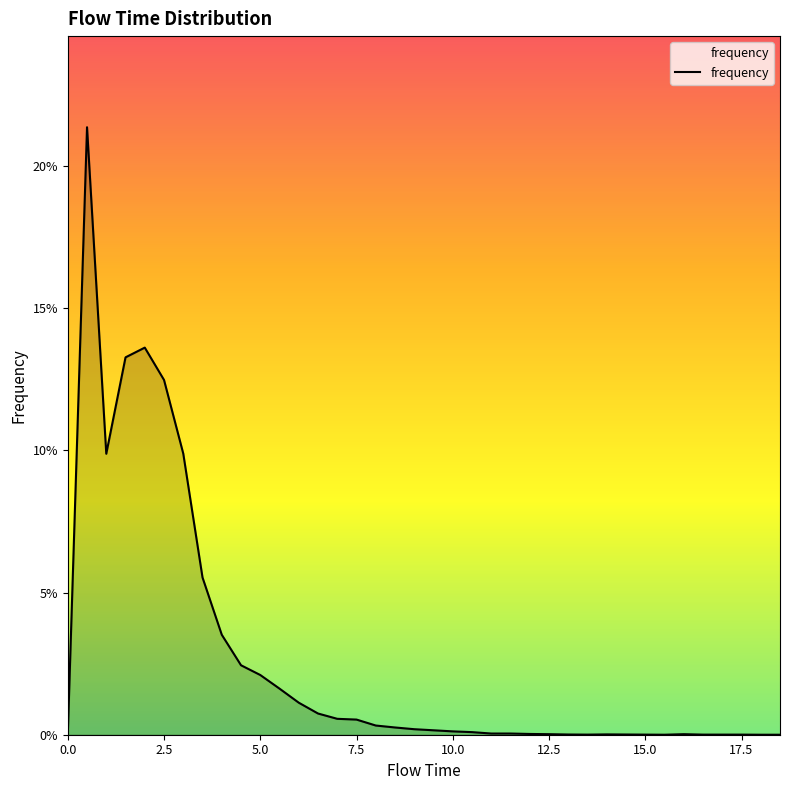

What is the label of the 36th point from the right?

1.0